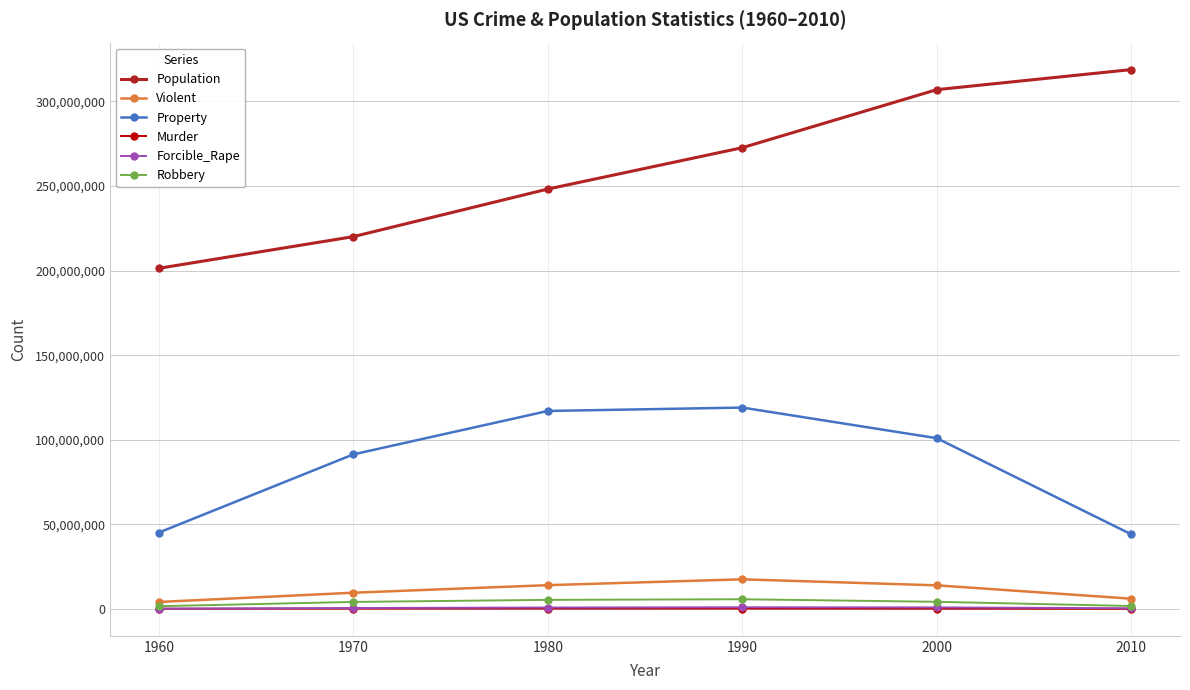

How many data points does each series have?

6